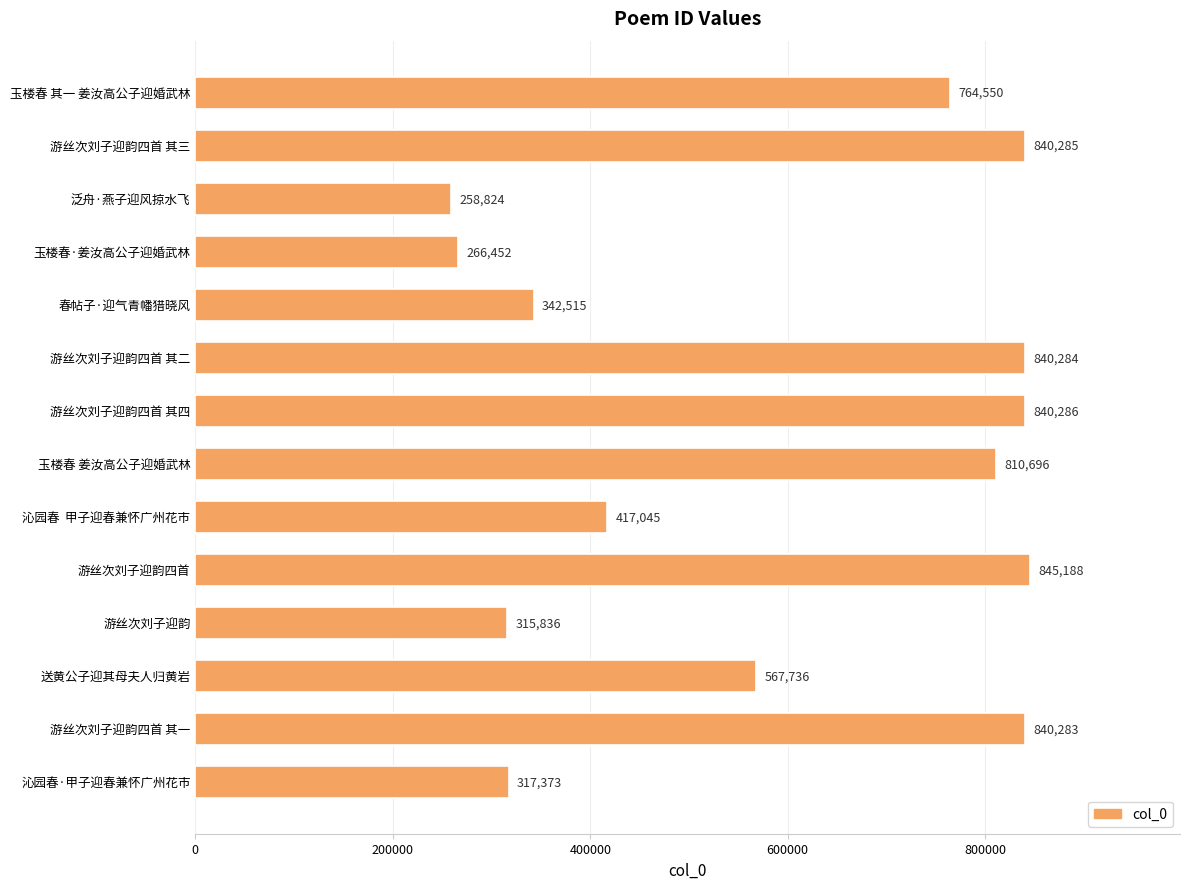

Where is the data nearest to the value 552006?

送黄公子迎其母夫人归黄岩